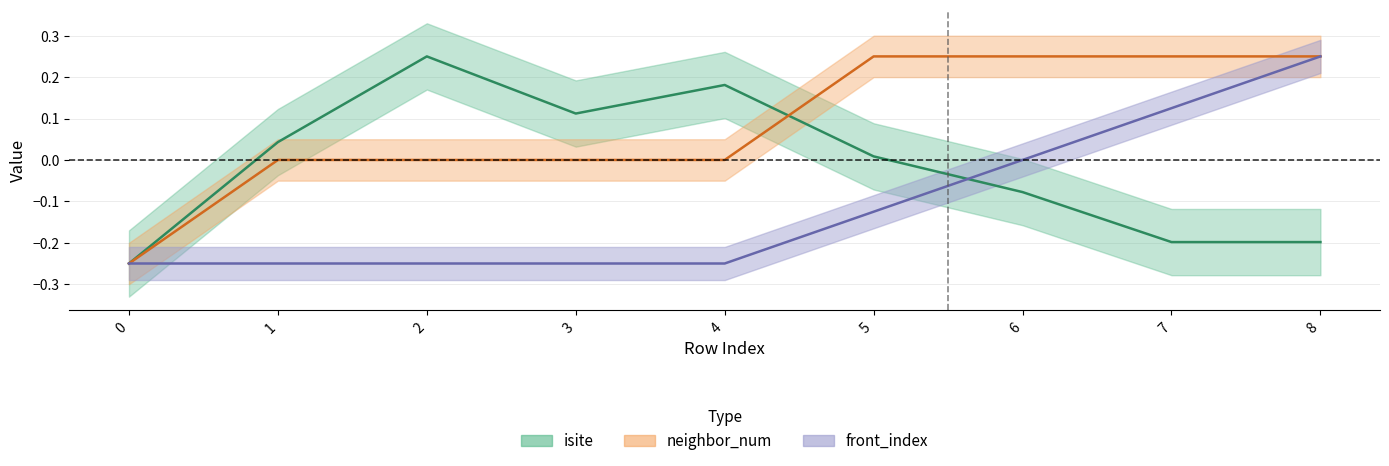

Which series ends up on top after the final intersection of isite and neighbor_num?

neighbor_num